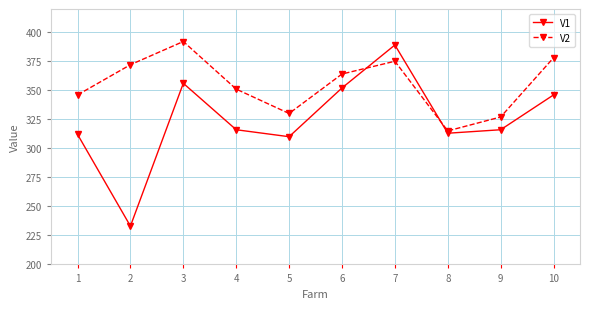

What is the maximum value shown in the chart?

392